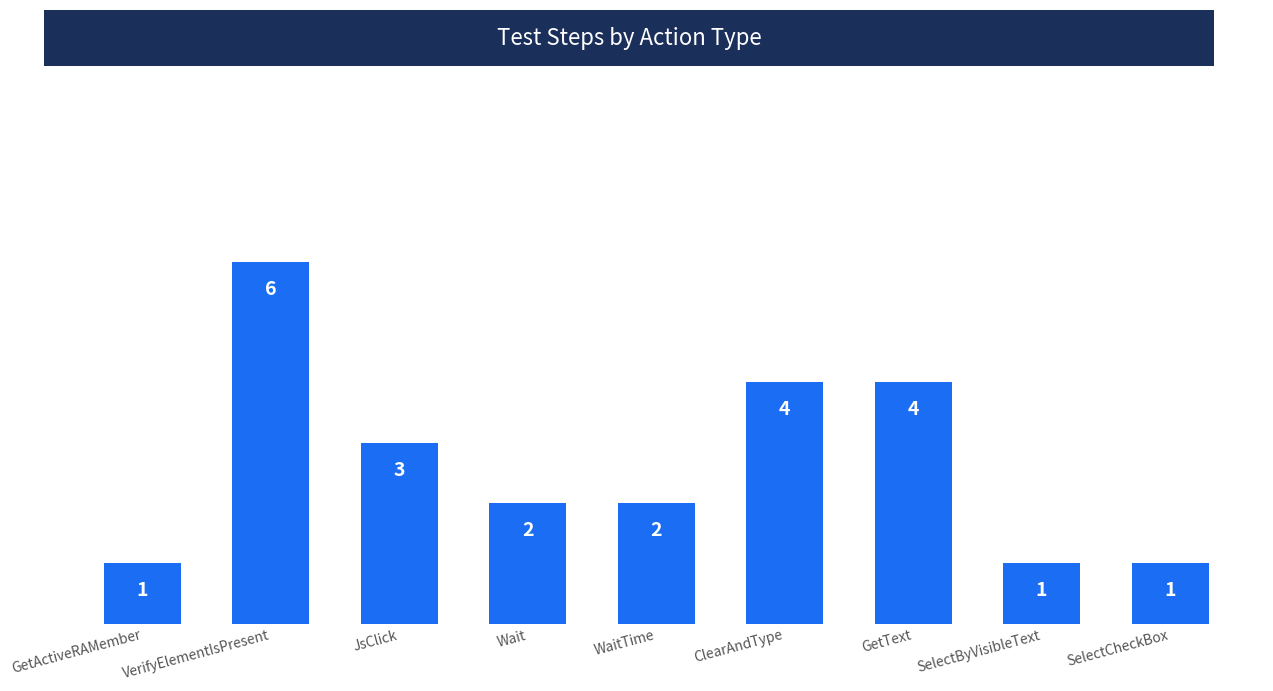

The value at GetActiveRAMember is 2. True or false?

False